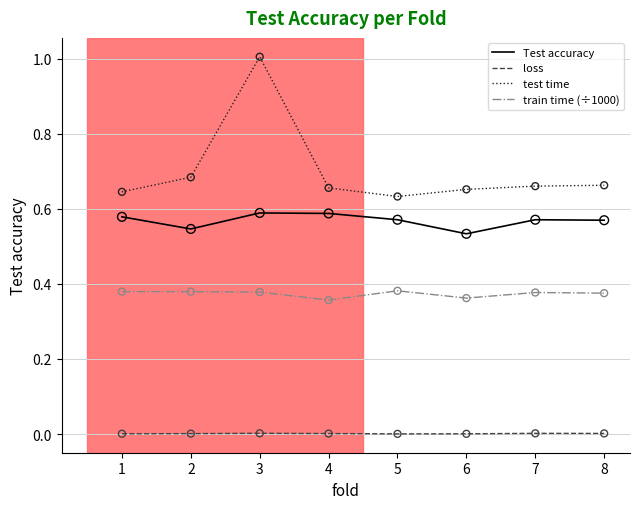

What are all the series names shown in the legend?

Test accuracy, loss, test time, train time (÷1000)